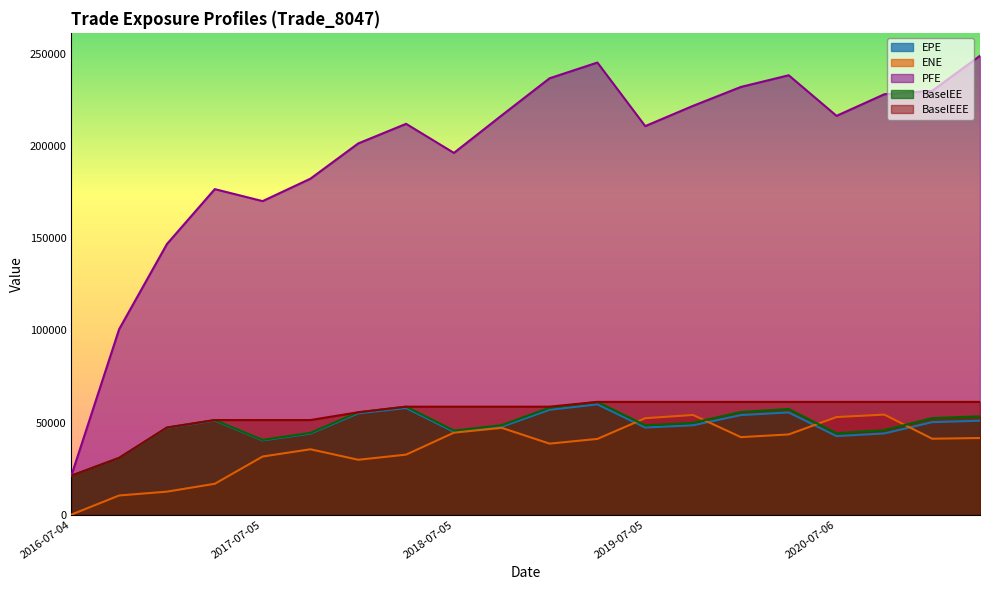

What is the difference between the second highest and minimum values in the BaselEEE series?

40076.0